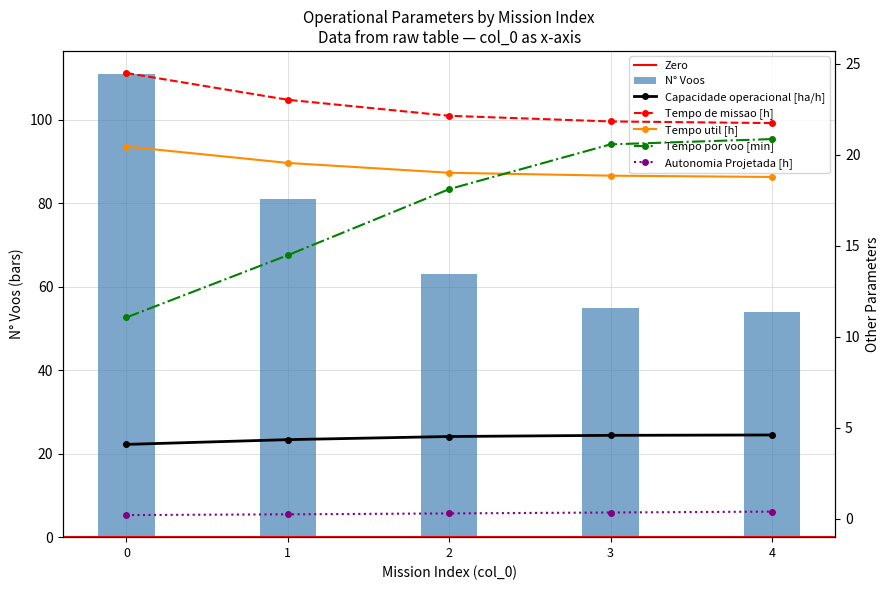

What is the average value of the Autonomia Projetada [h] series?

0.3